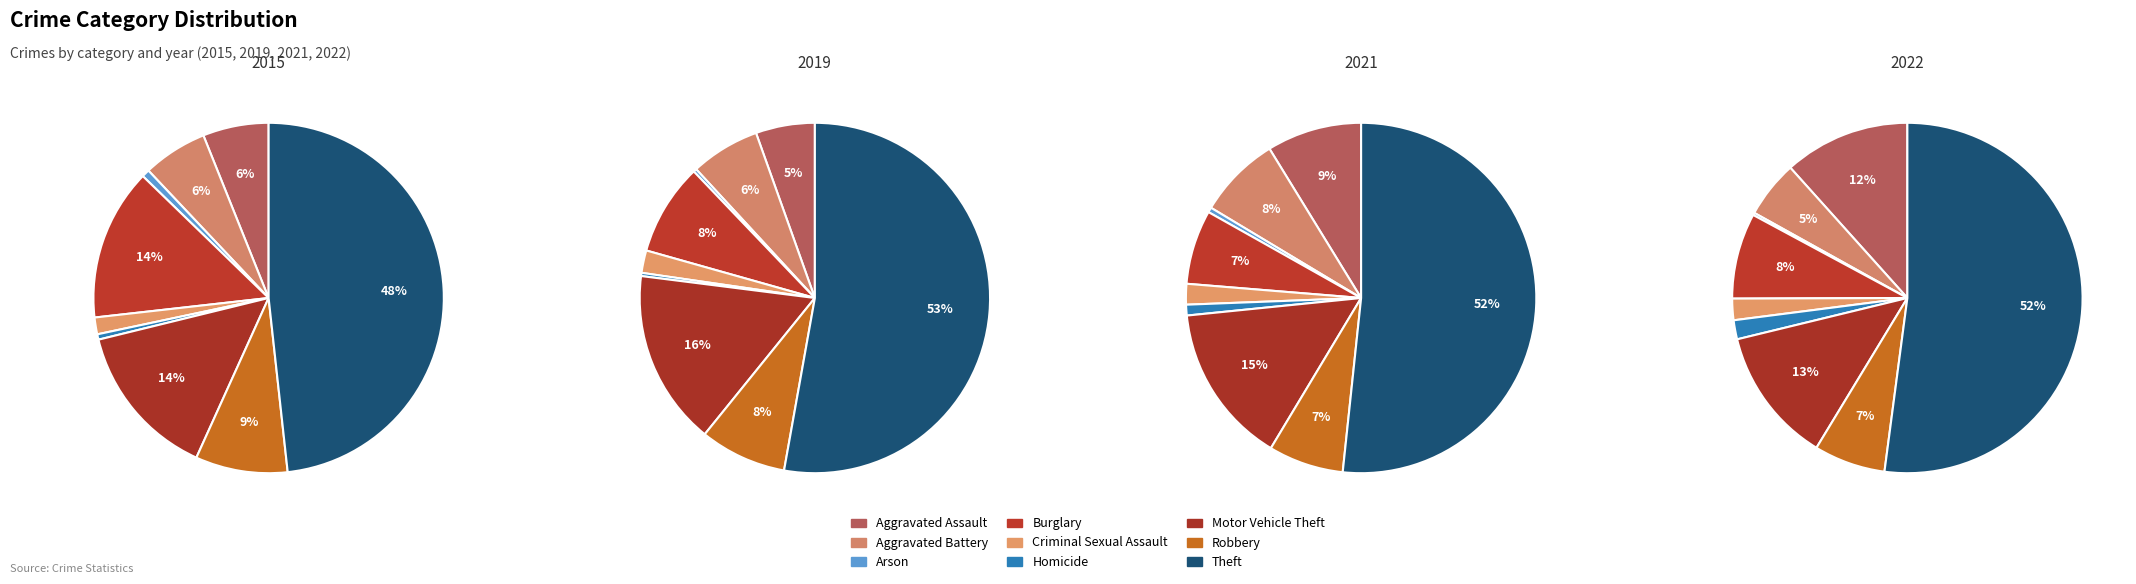

Is Burglary the majority of the pie?

No